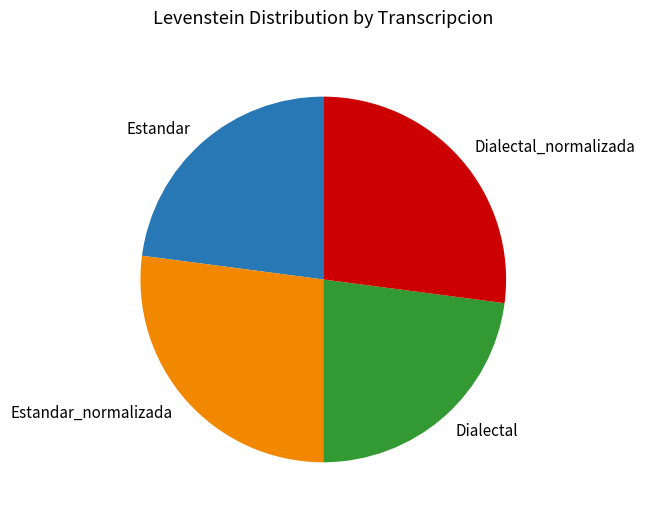

Is the sum of Estandar_normalizada and Dialectal_normalizada greater than half?

Yes